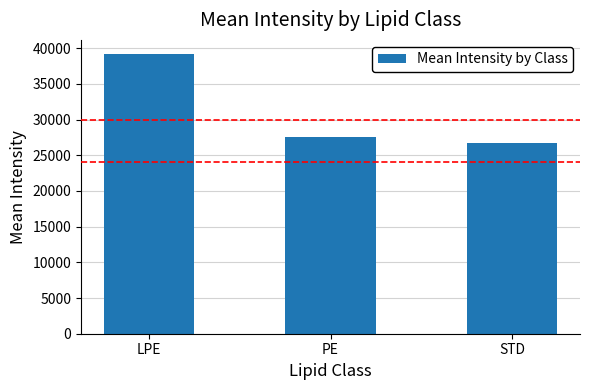

Reading left to right, what are all the values shown in this chart?

39203.8	27516.7	26659.9